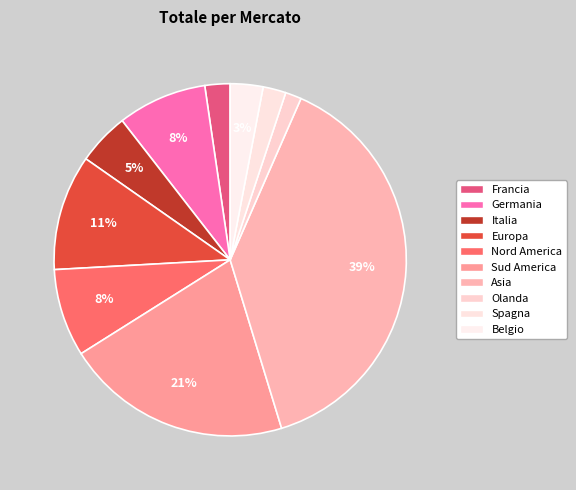

True or false: Francia accounts for 1% of the total.

False